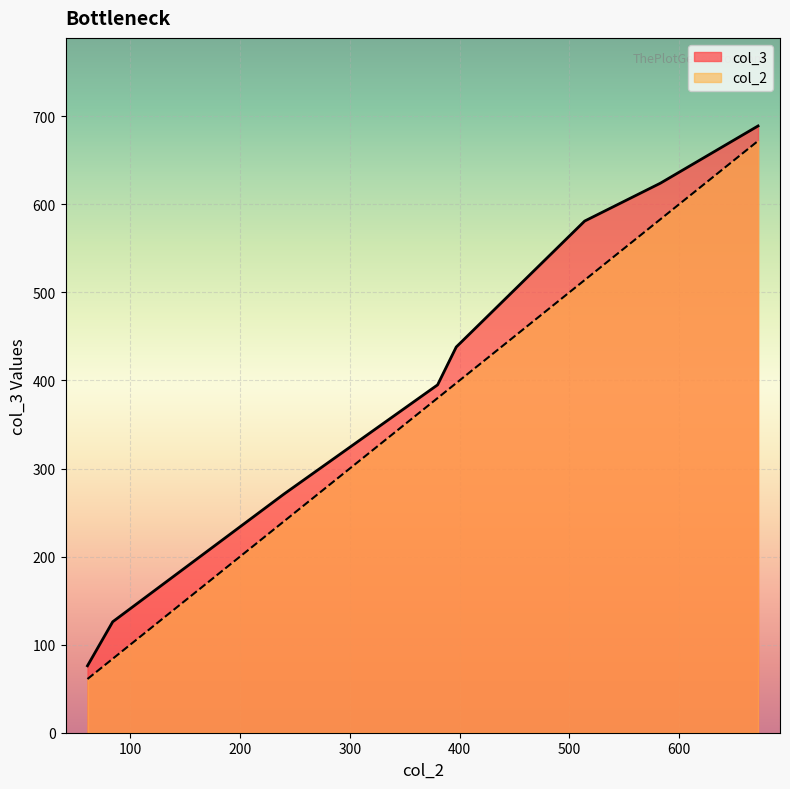

Which series has the largest range (max minus min)?

col_3